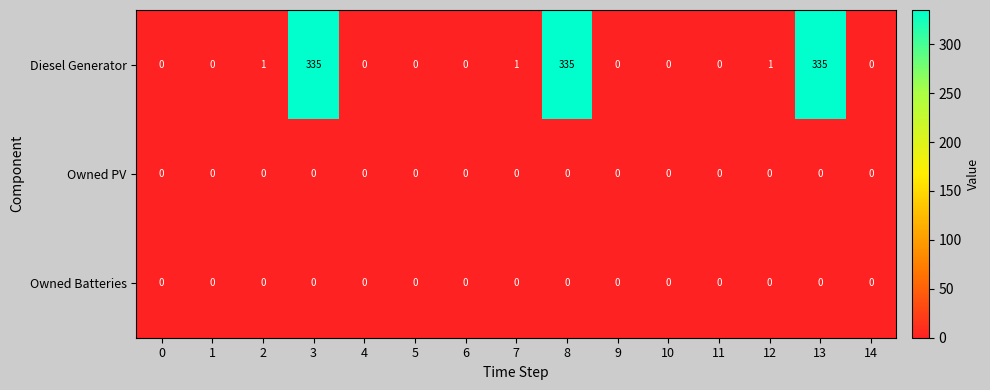

Which series has the largest total across all categories?

Diesel Generator